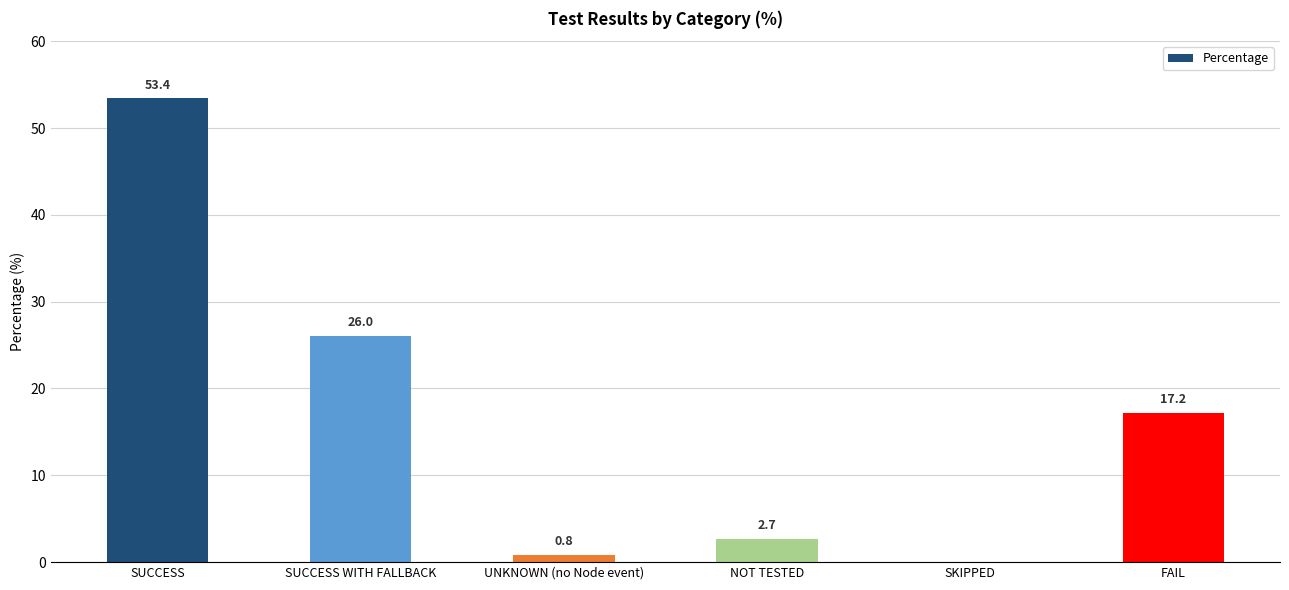

Where is the data nearest to the value 26?

SUCCESS WITH FALLBACK